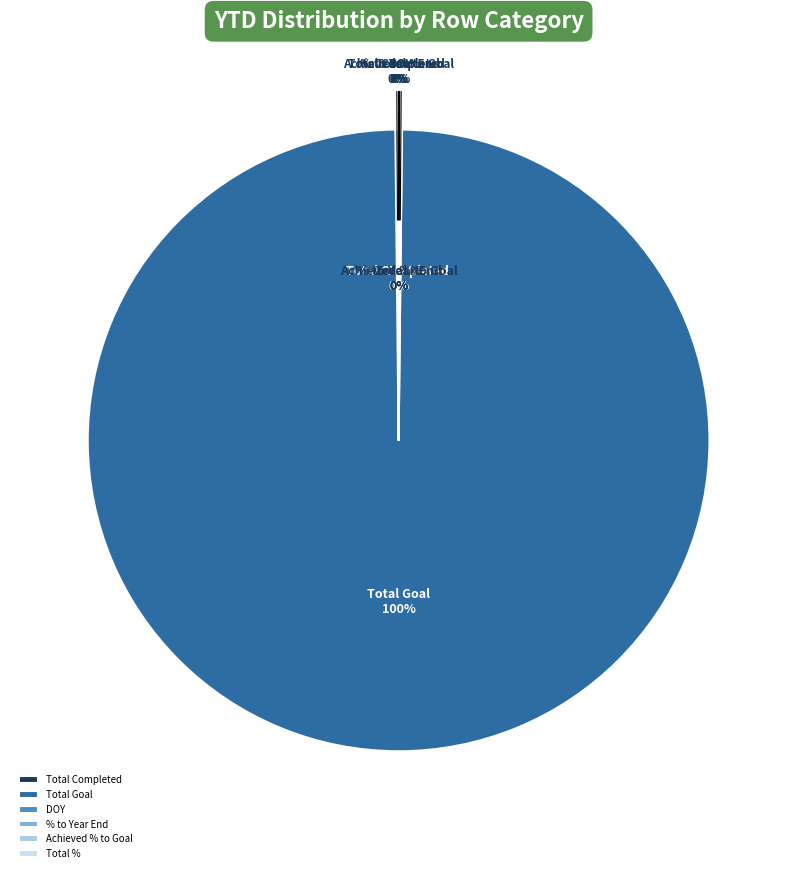

What is the total percentage of DOY and Total Goal?

99.8%